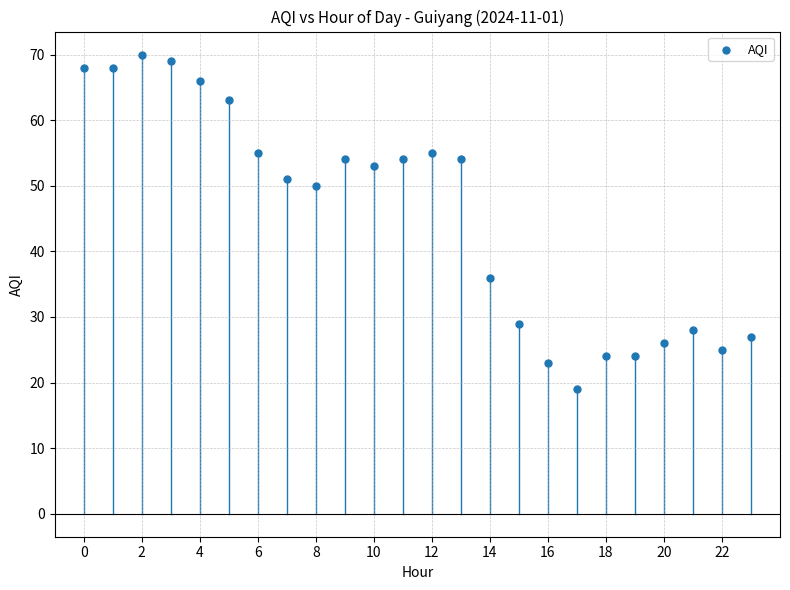

What Y value in the scatter plot is closest to 44?

50